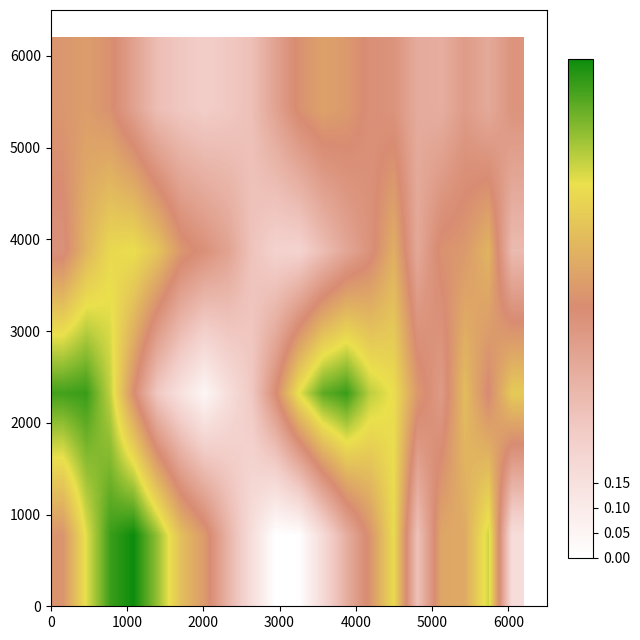

How many categories are shown in the chart?

20